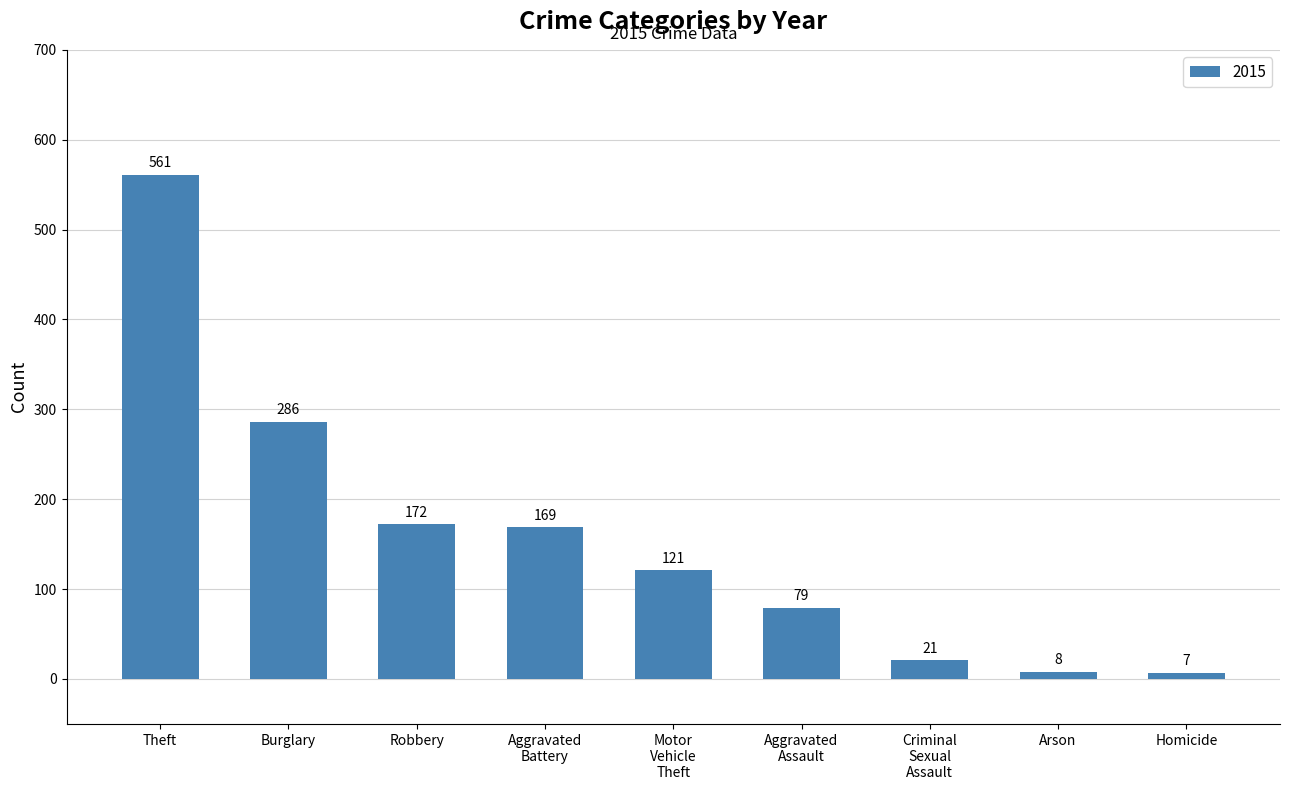

What is the label of the 9th bar from the left?

Homicide